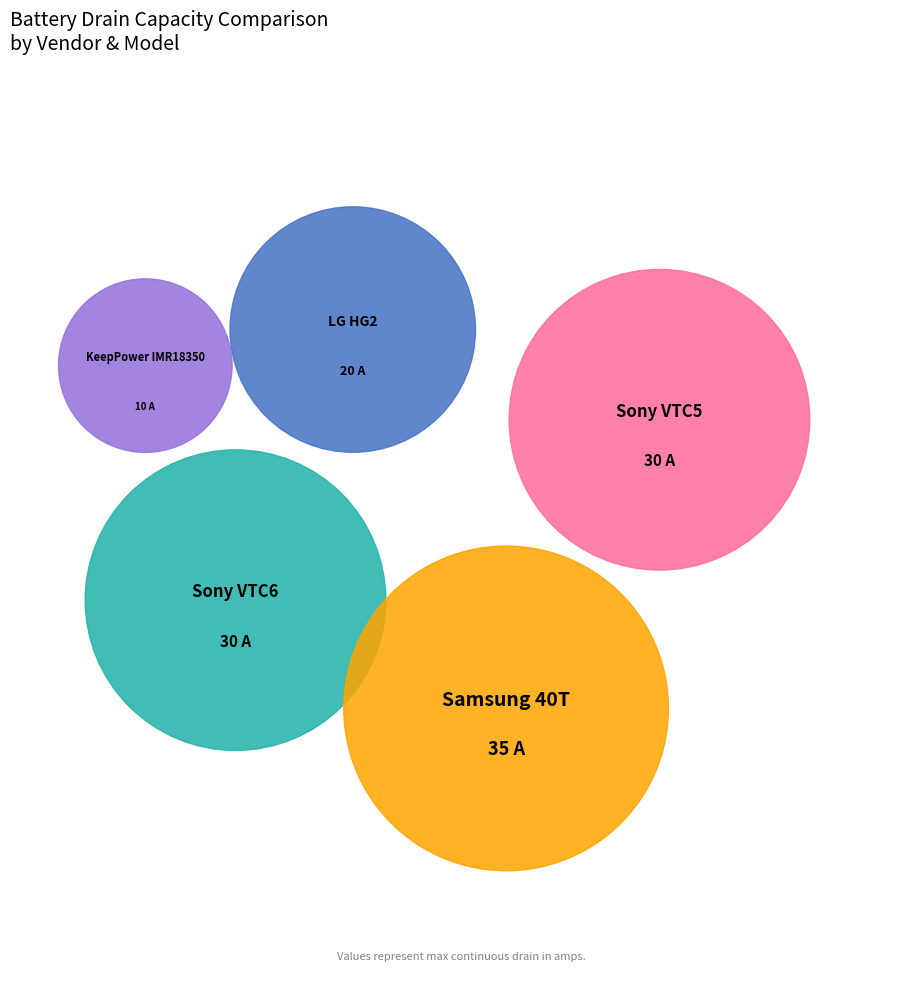

What is the ratio of the value at Sony VTC6 to the value at Samsung 40T?

0.9